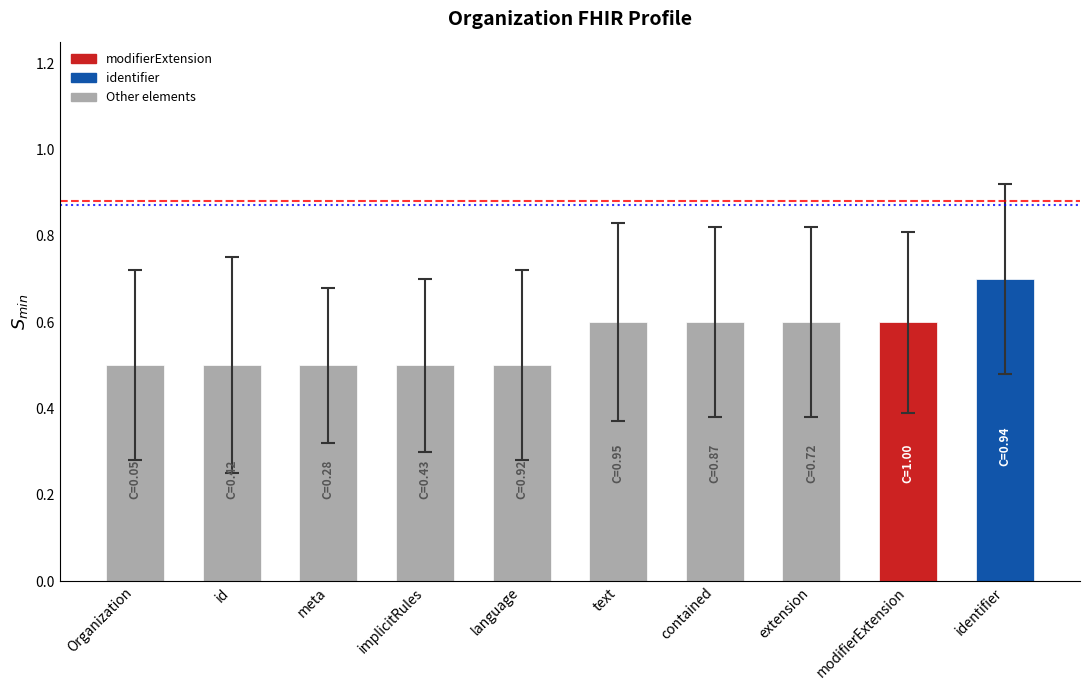

How many categories are shown in the chart?

10